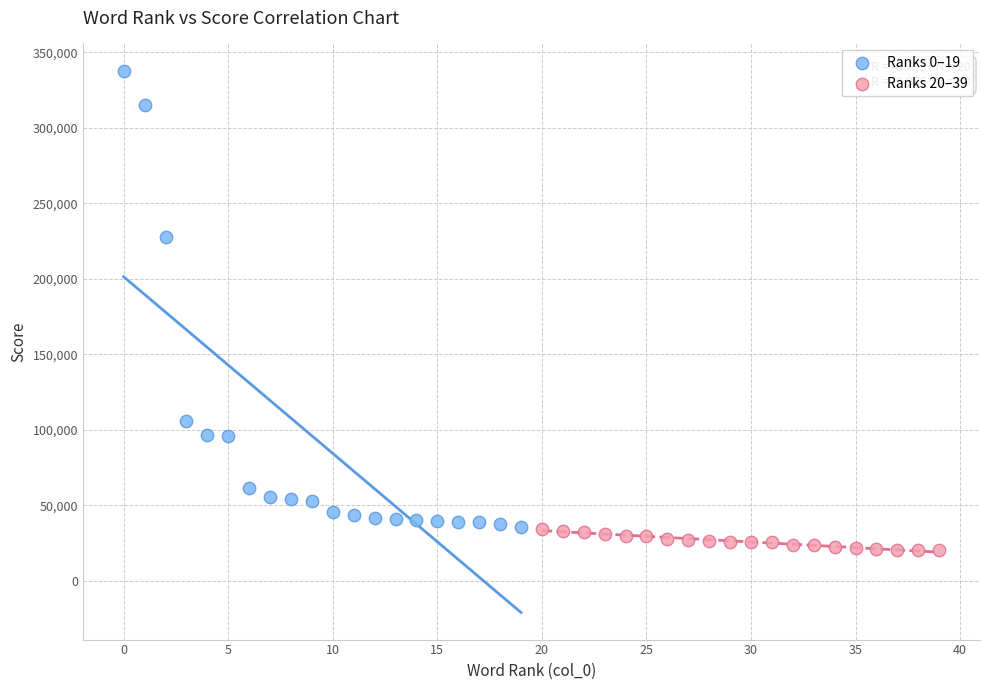

Which series has the widest spread of Y values?

Ranks 0–19